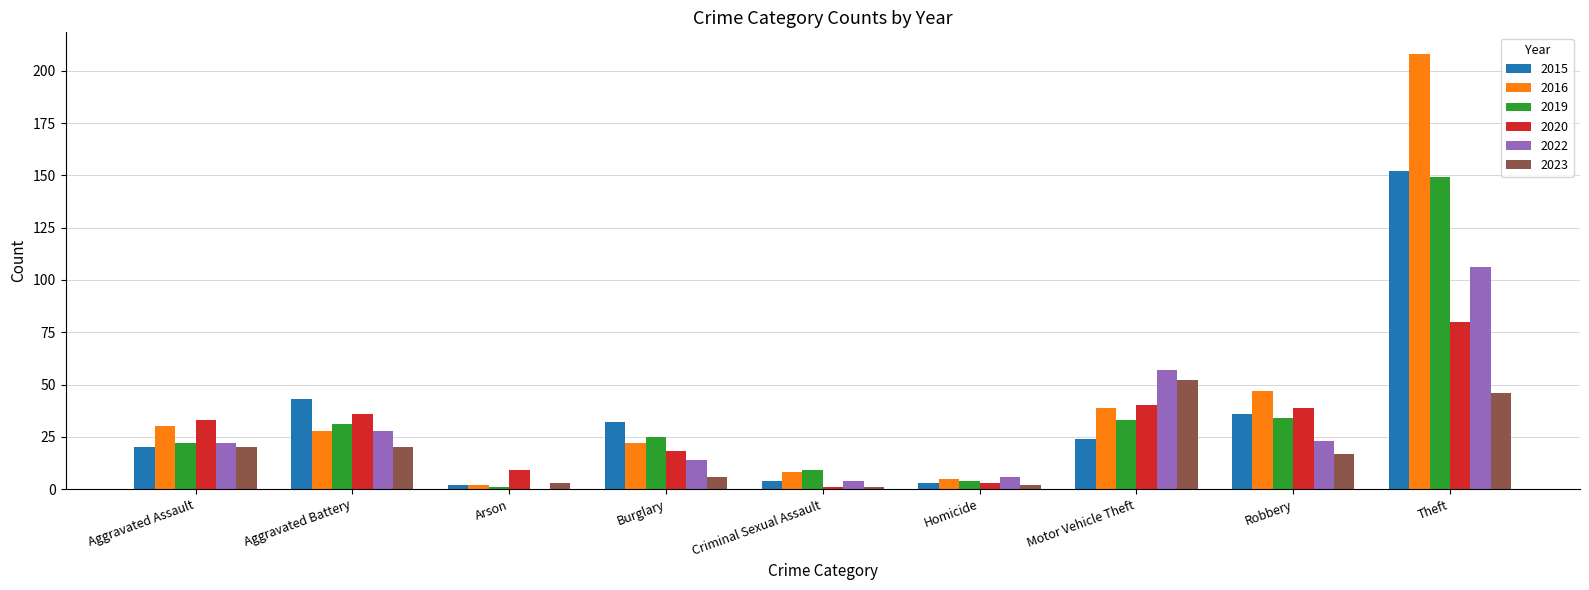

Between Motor Vehicle Theft and Theft, which series saw the biggest shift?

2016